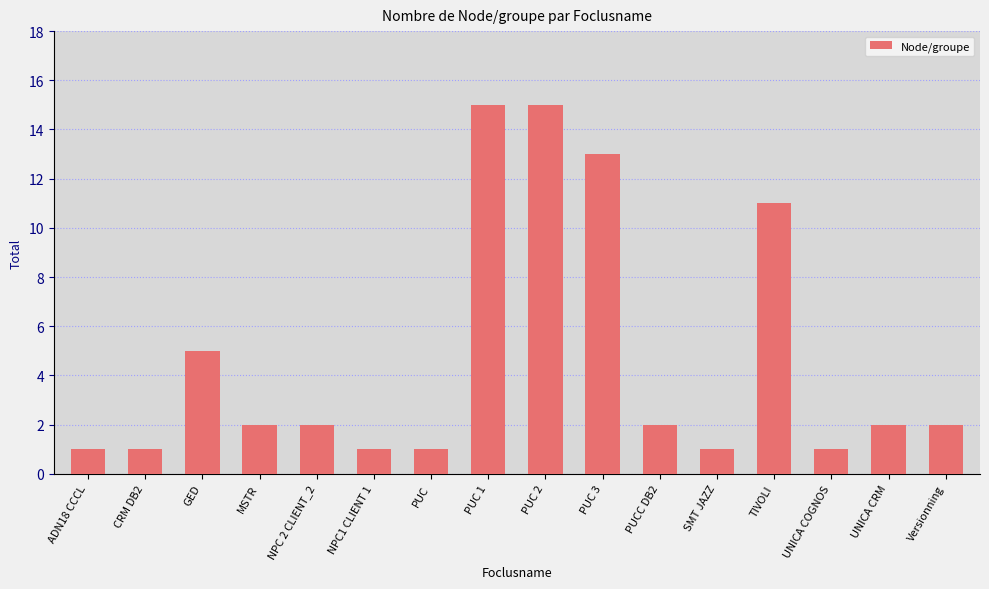

What is the greatest value displayed?

15